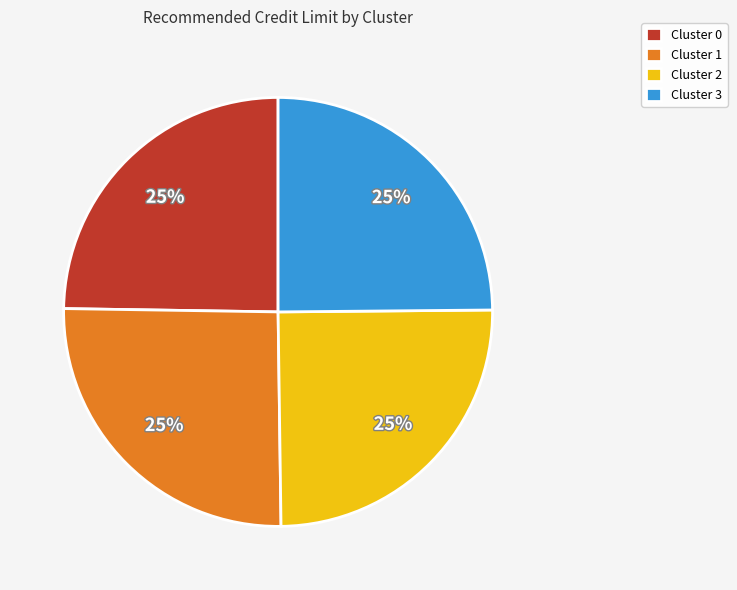

What is the ratio of the value at Cluster 2 to the value at Cluster 0?

1.0